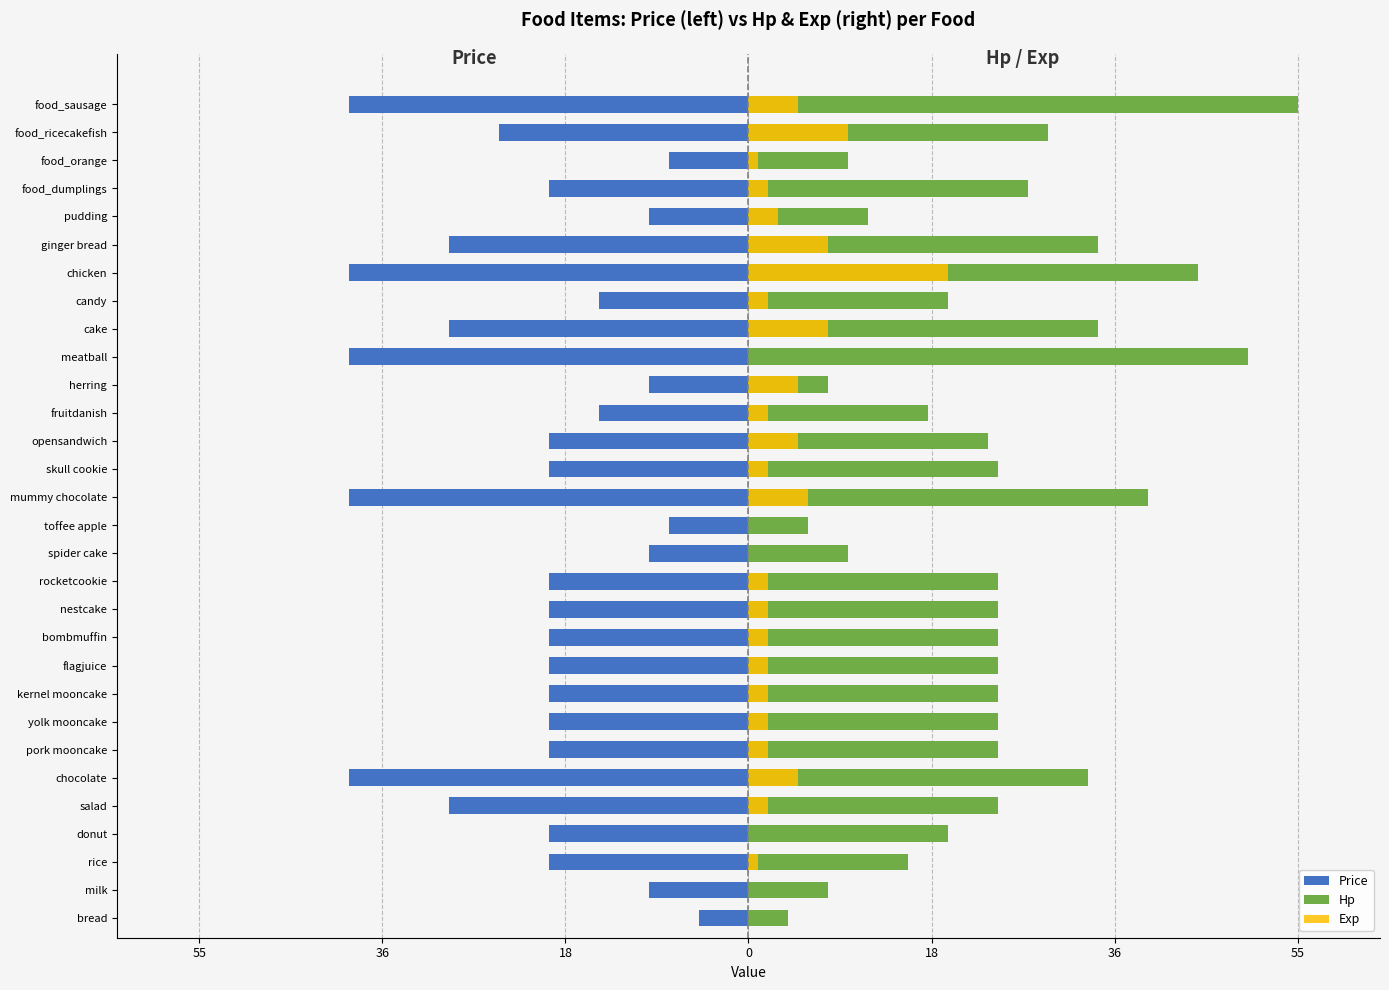

The Exp series shows 0 at spider cake. True or false?

True